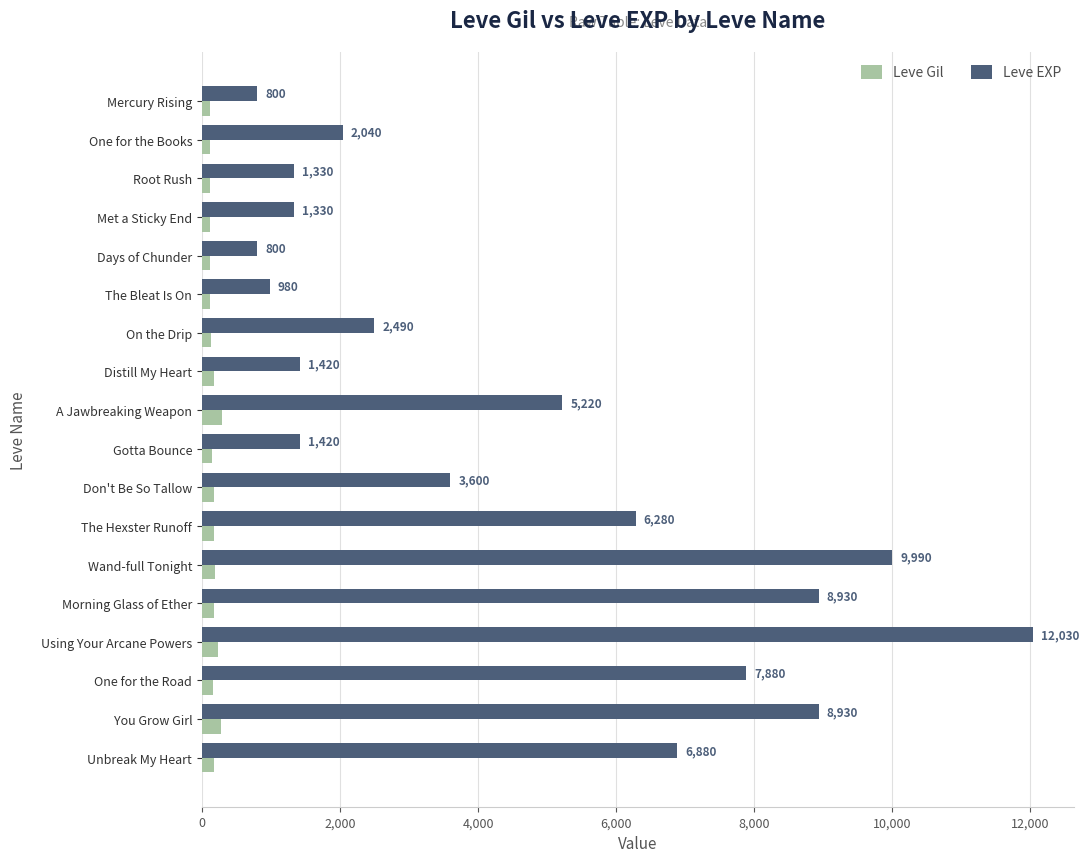

What is the sum of all Leve Gil values?

2977